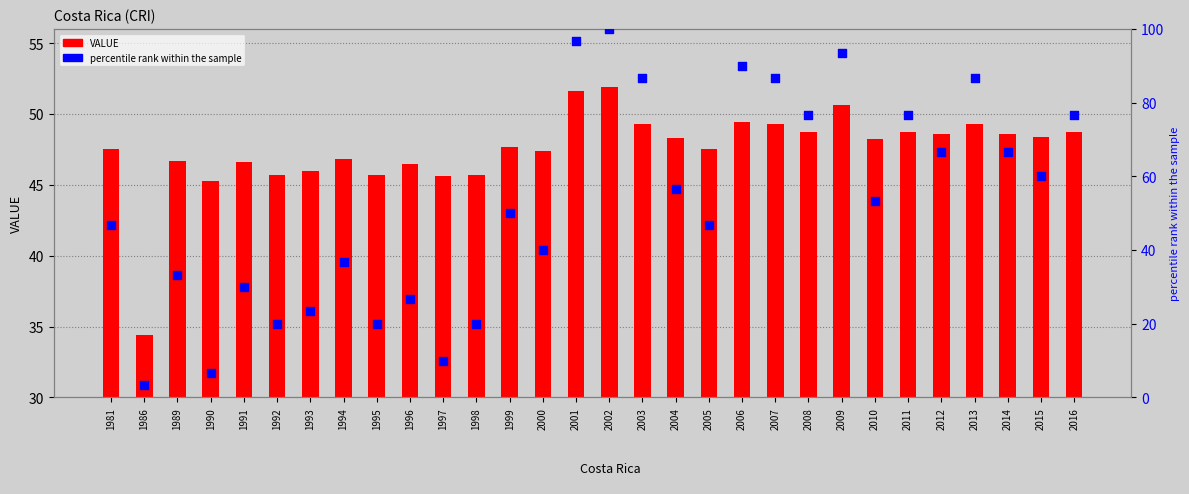

What is the total value across all series at 2001?

148.3